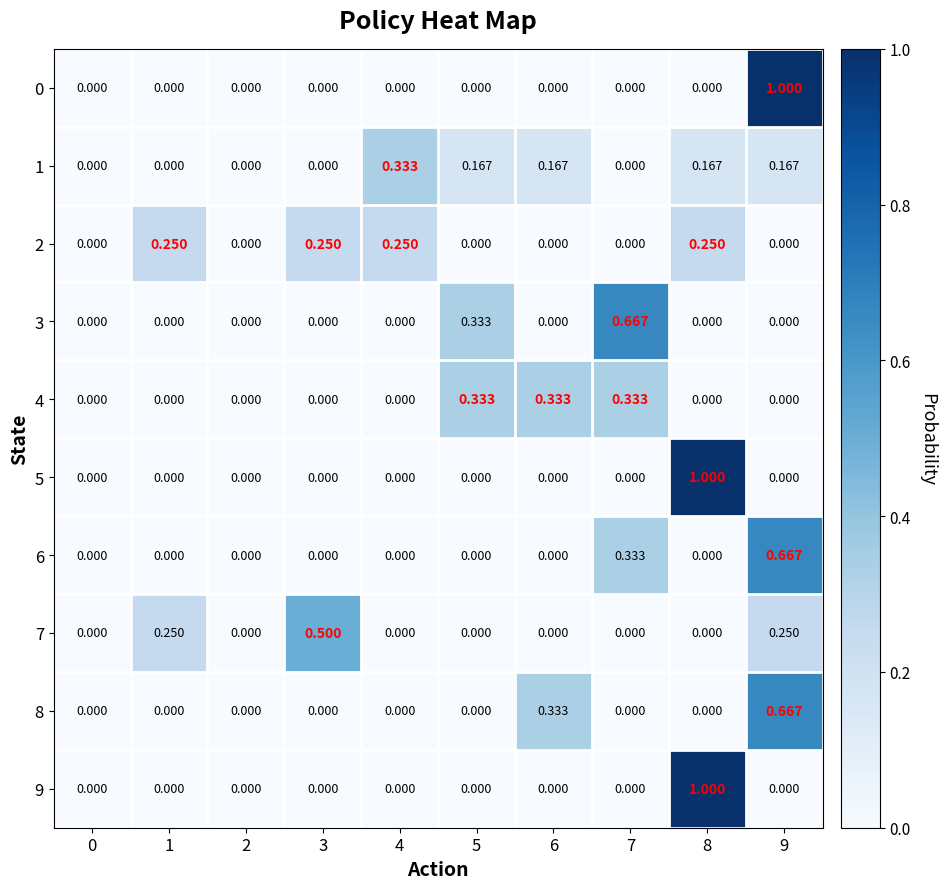

At which category is the sum across all series the highest?

9